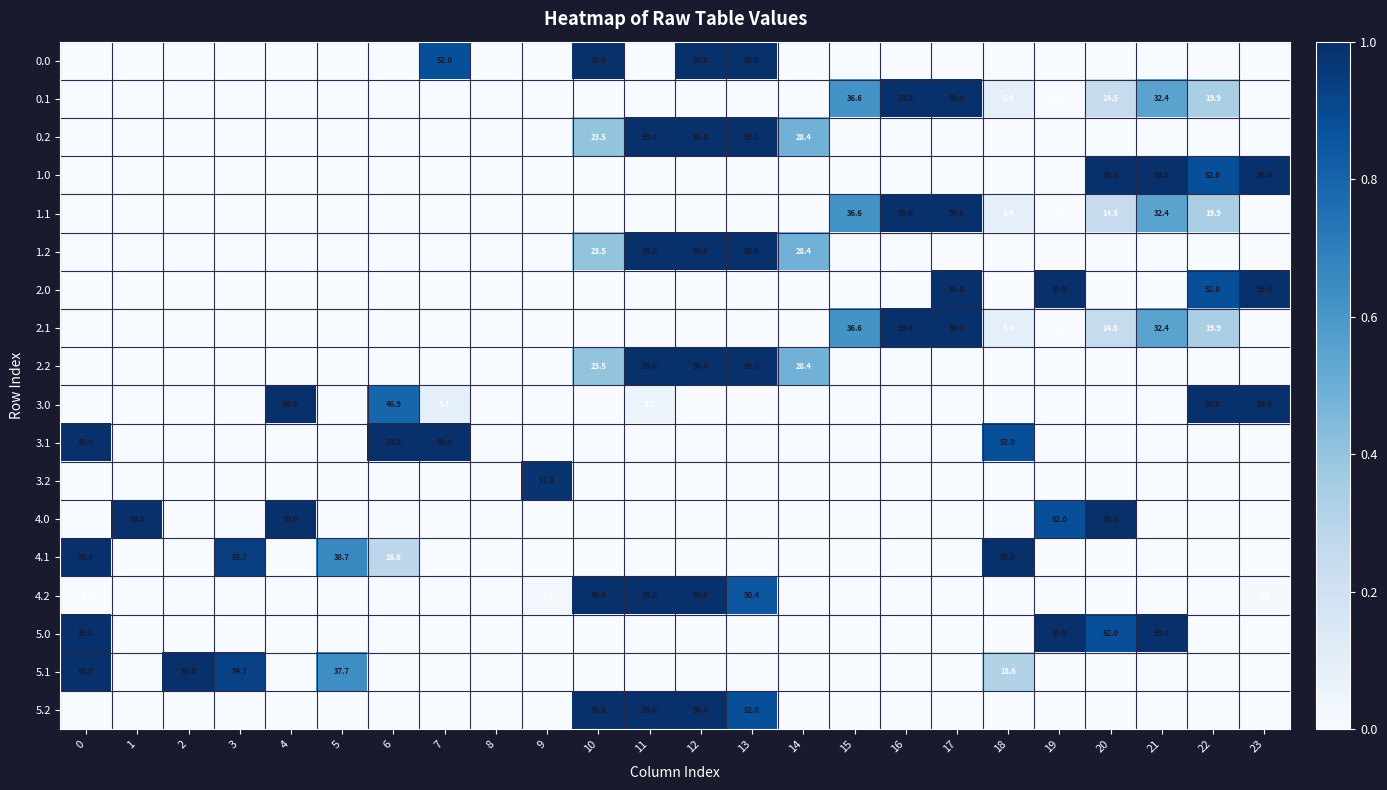

True or false: 2.0 has a value of 59.0 at 17.

True